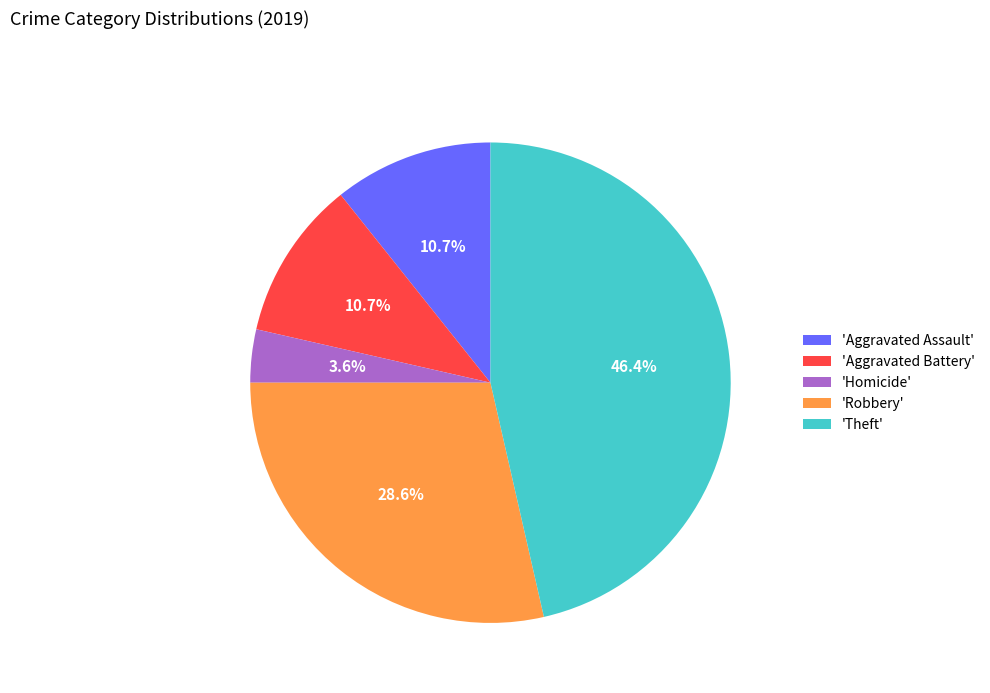

Which has a higher value, 'Aggravated Assault' or 'Theft'?

'Theft'